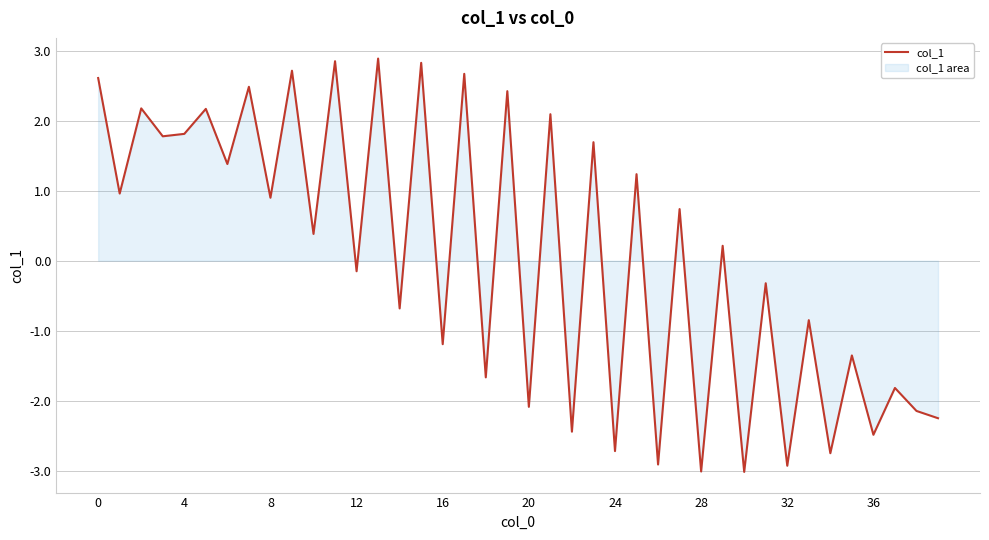

What is the maximum value shown in the chart?

2.9